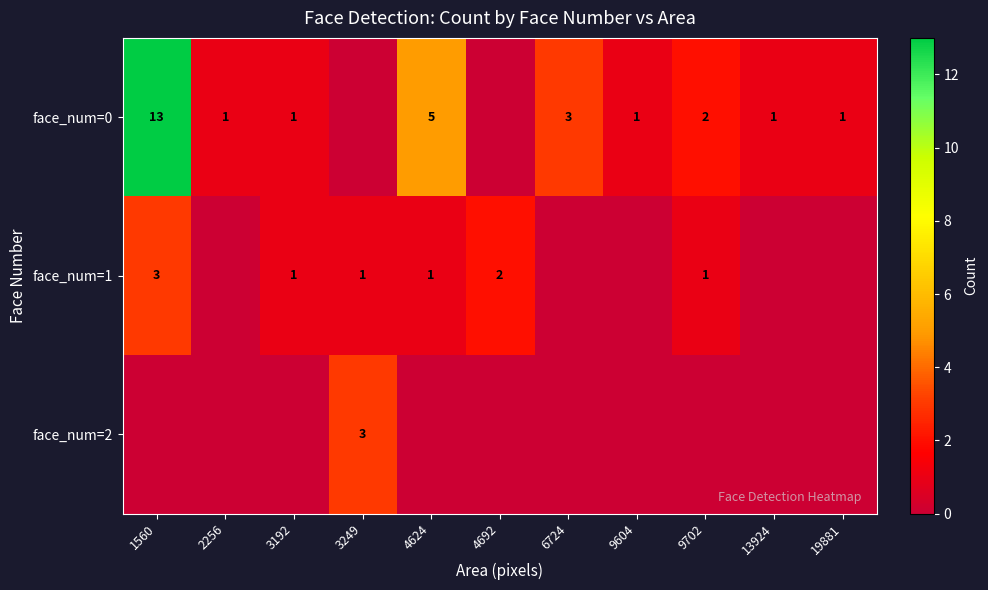

The face_num=0 series shows 1 at 9604. True or false?

True